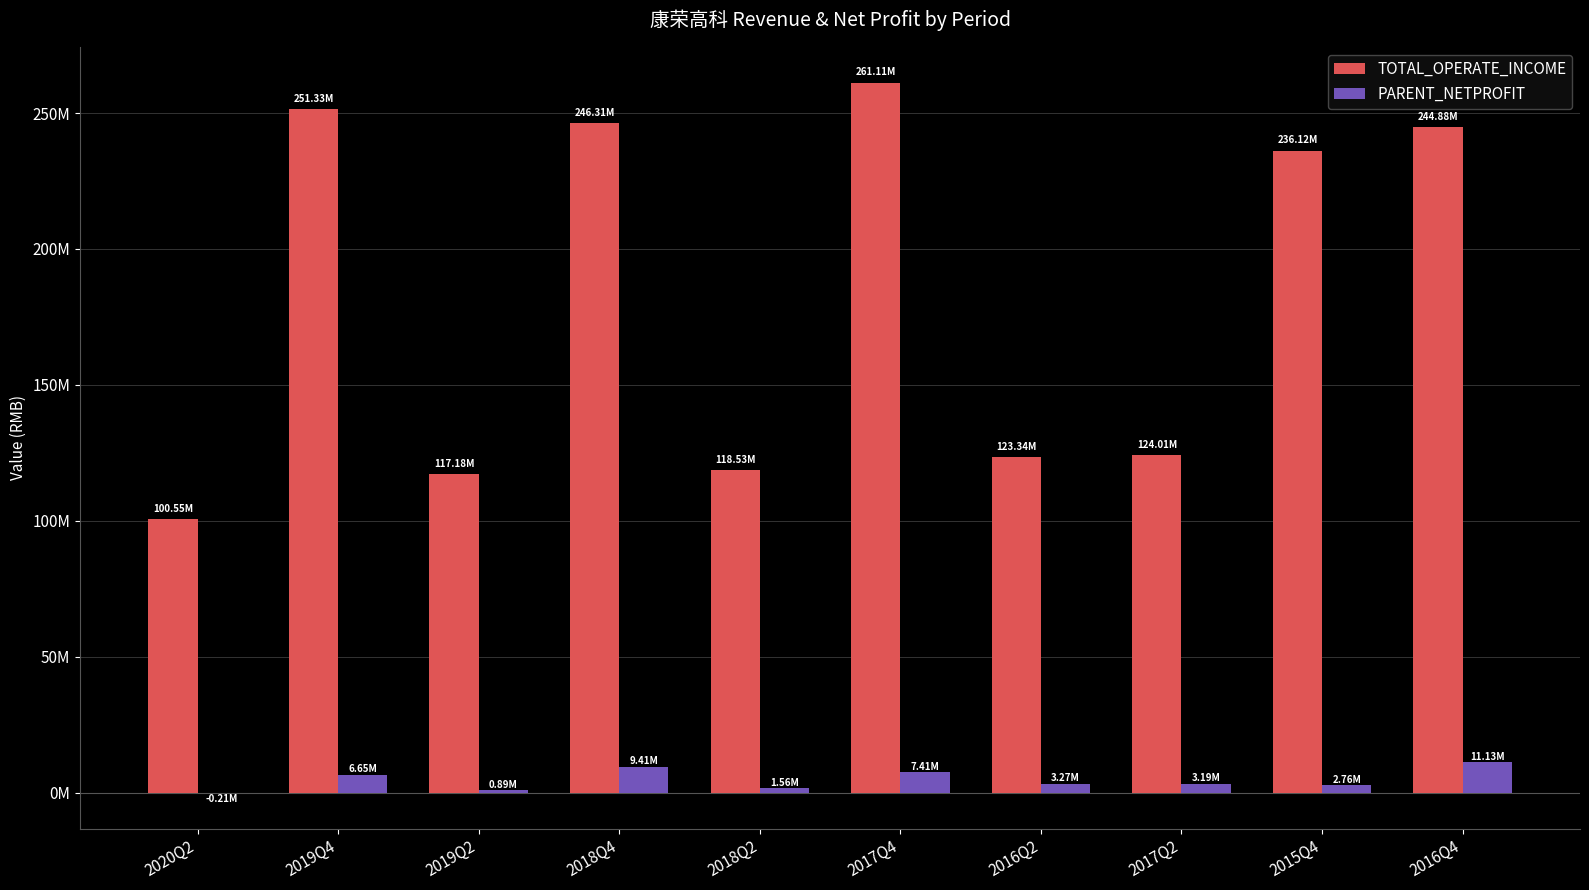

What is the difference between the second highest and second lowest values in the TOTAL_OPERATE_INCOME series?

134143576.1